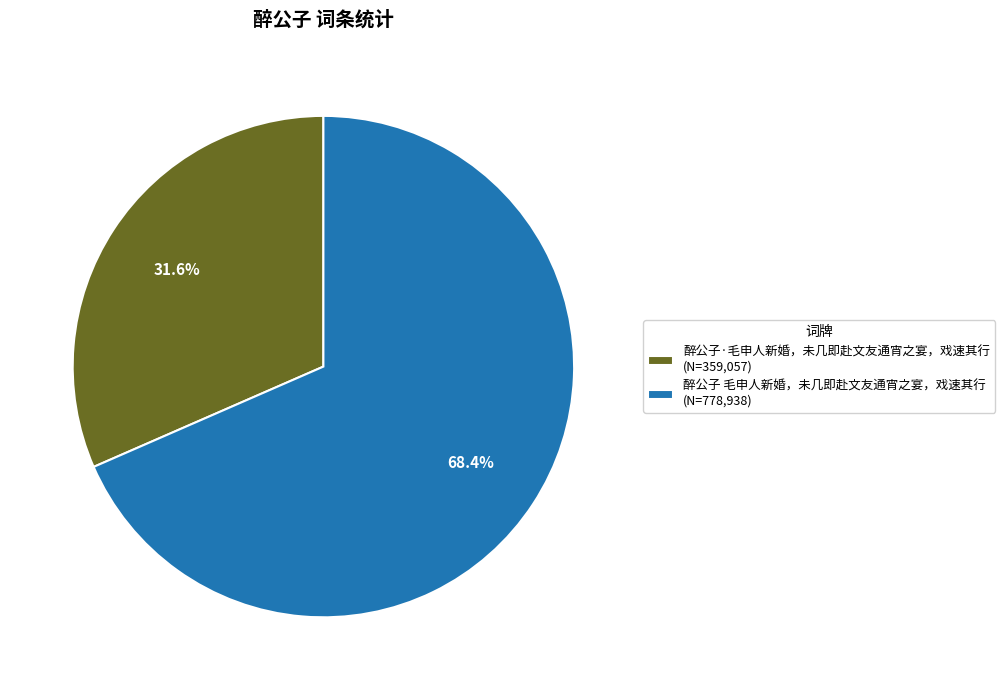

To the nearest percent, what is the difference between the largest and smallest slice percentages?

37%